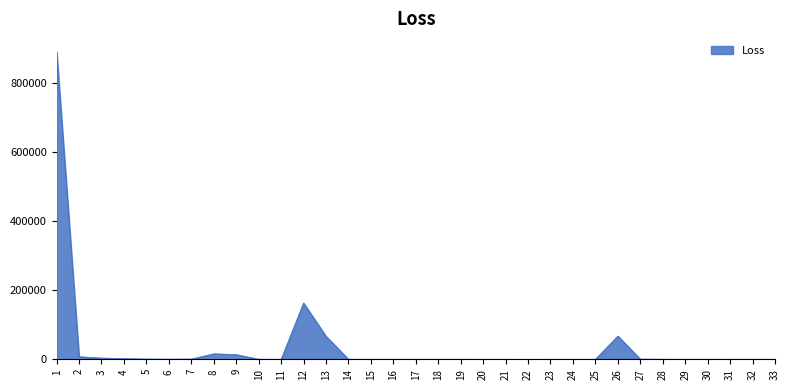

What is the maximum value shown in the chart?

891666.5